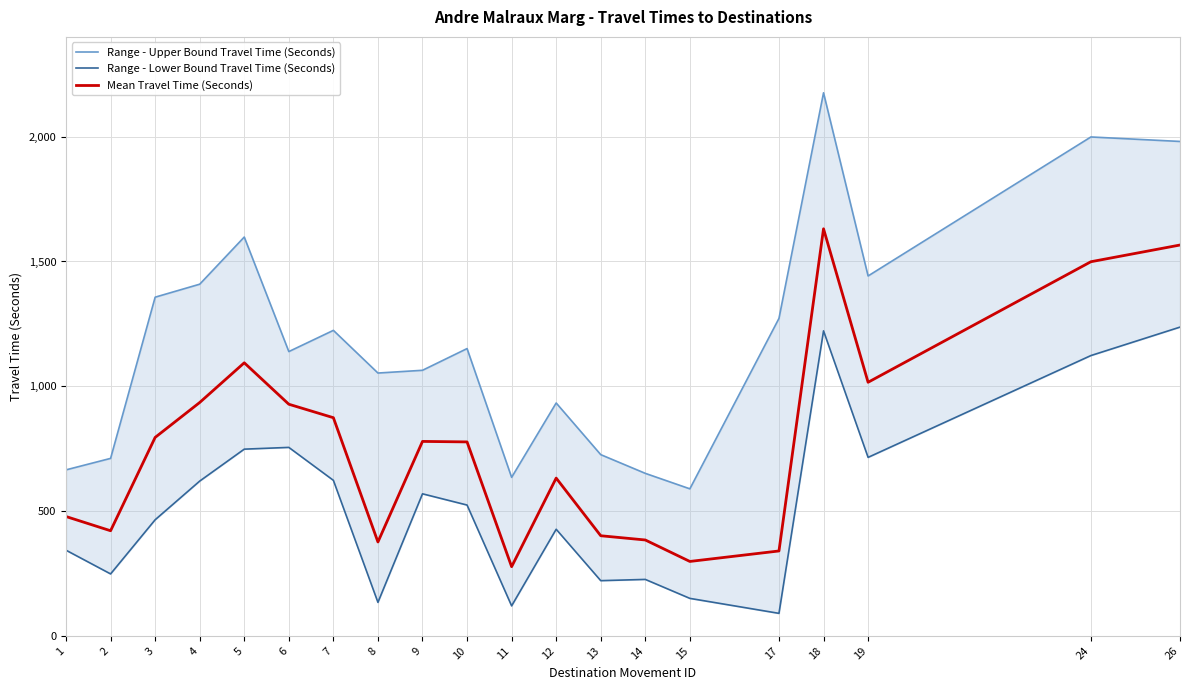

Rank the series by their average value, from highest to lowest.

Range - Upper Bound Travel Time (Seconds), Mean Travel Time (Seconds), Range - Lower Bound Travel Time (Seconds)